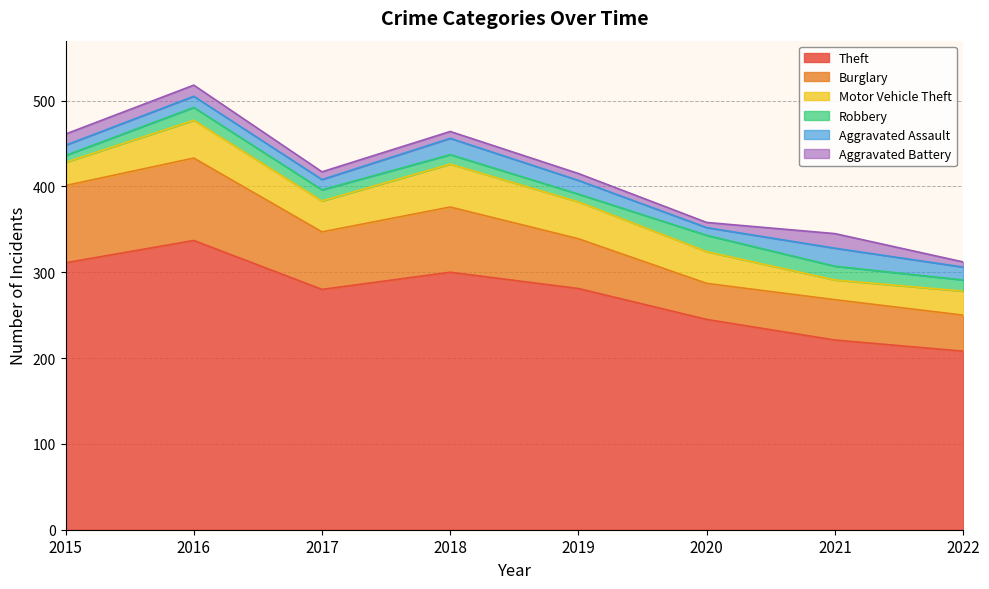

In Theft, how many points are higher than both neighbors (excluding endpoints)?

2